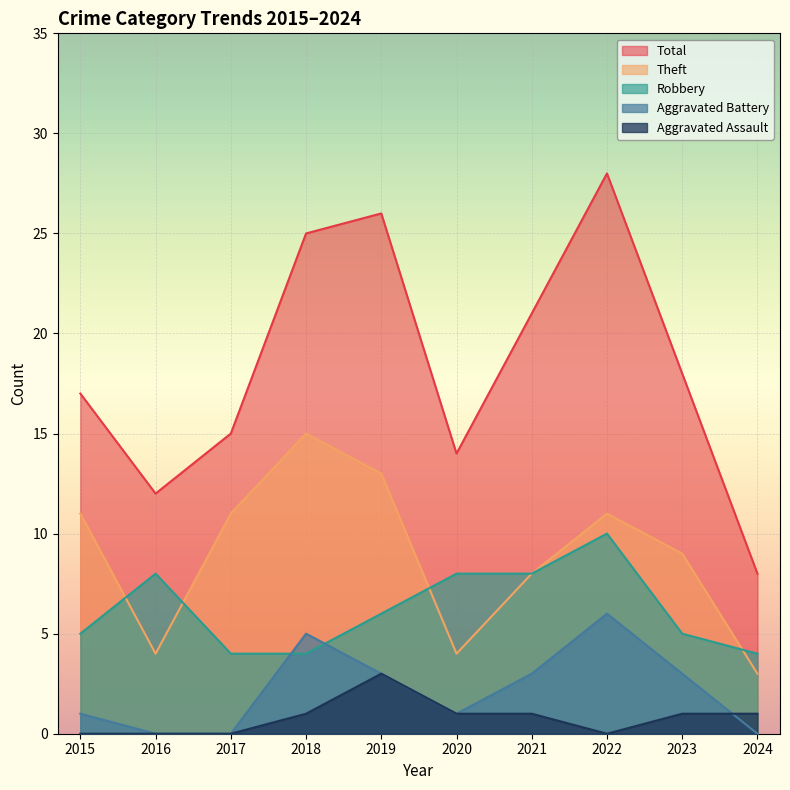

Reading right to left, transcribe all the data shown in this chart.

Robbery: 4	5	10	8	8	6	4	4	8	5
Theft: 3	9	11	8	4	13	15	11	4	11
Aggravated Battery: 0	3	6	3	1	3	5	0	0	1
Aggravated Assault: 1	1	0	1	1	3	1	0	0	0
Total: 8	18	28	21	14	26	25	15	12	17